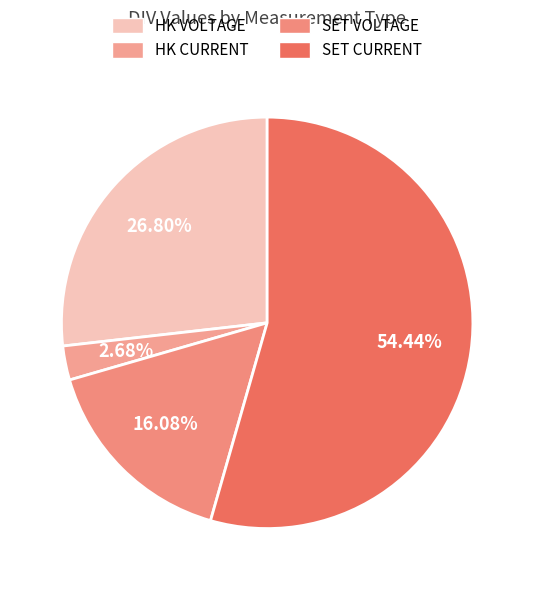

How many segments does this pie chart have?

4